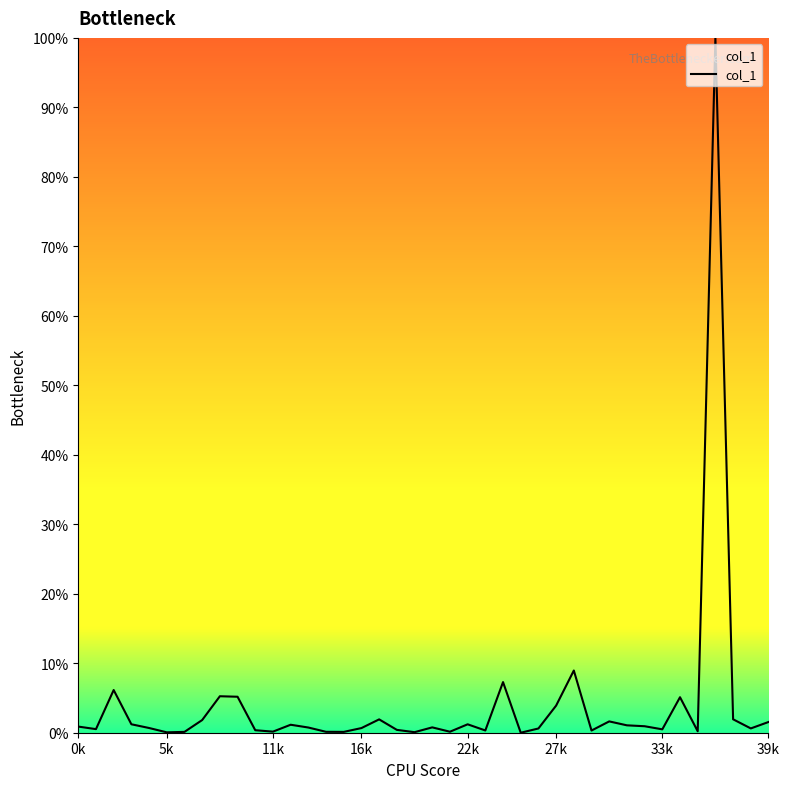

What is the maximum value shown in the chart?

100.0